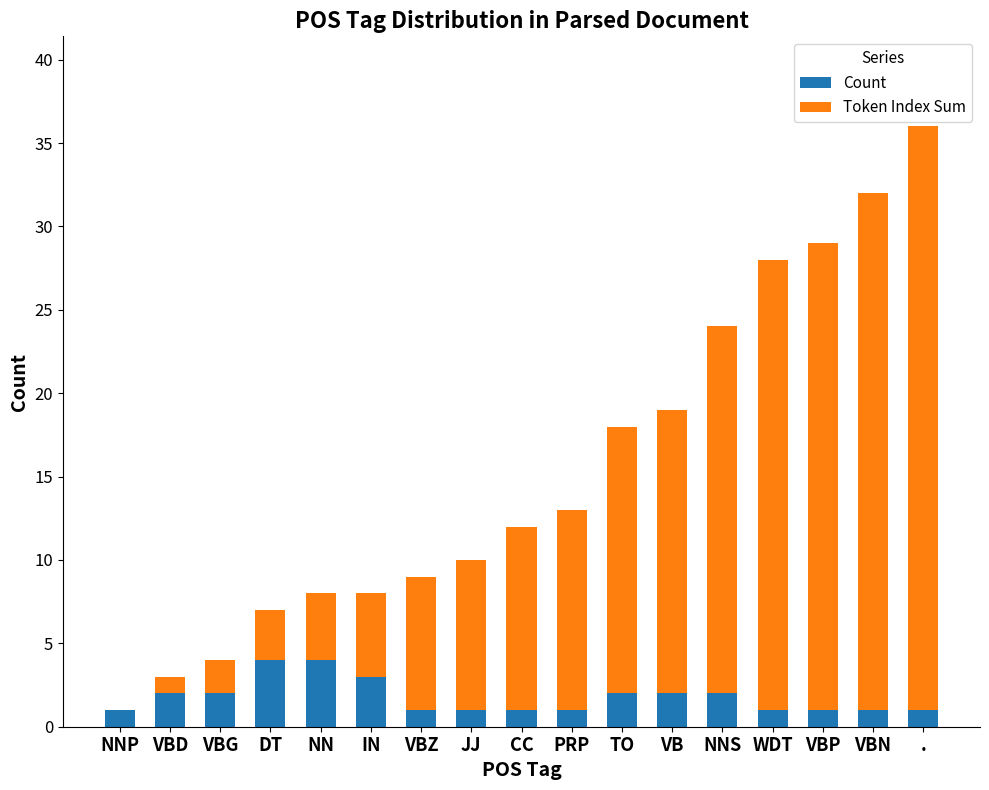

What are all the series names shown in the legend?

Count, Token Index Sum